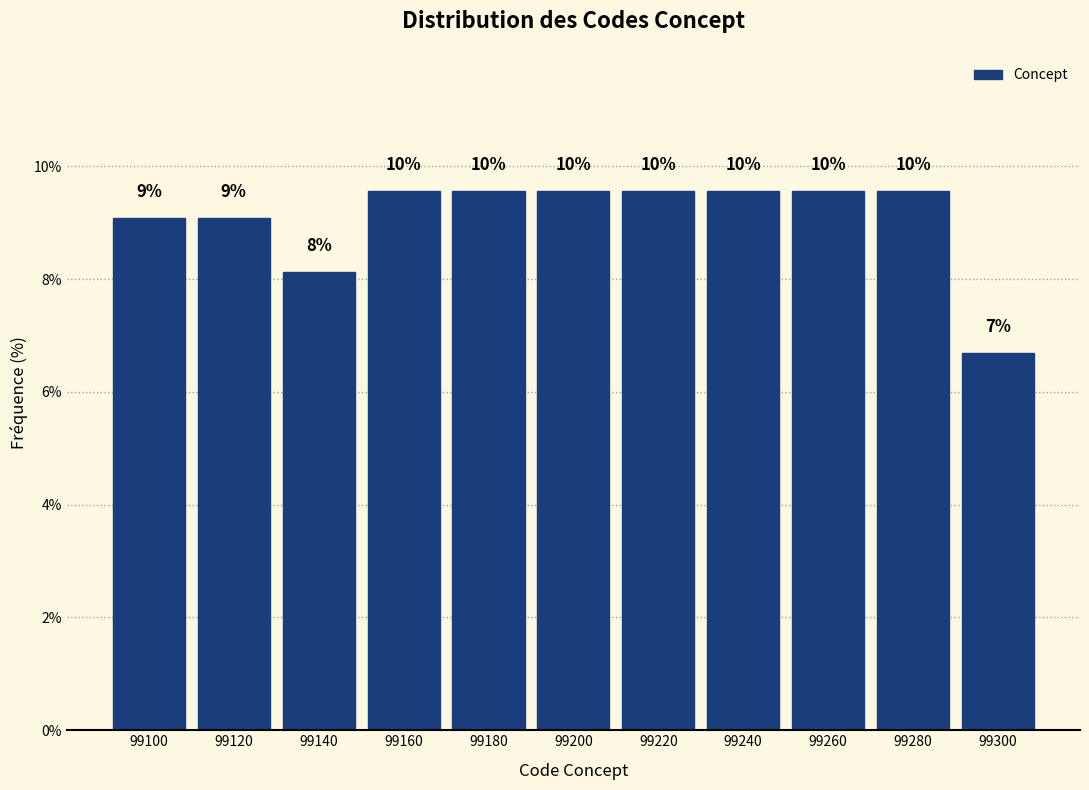

How many bars are there in total?

11